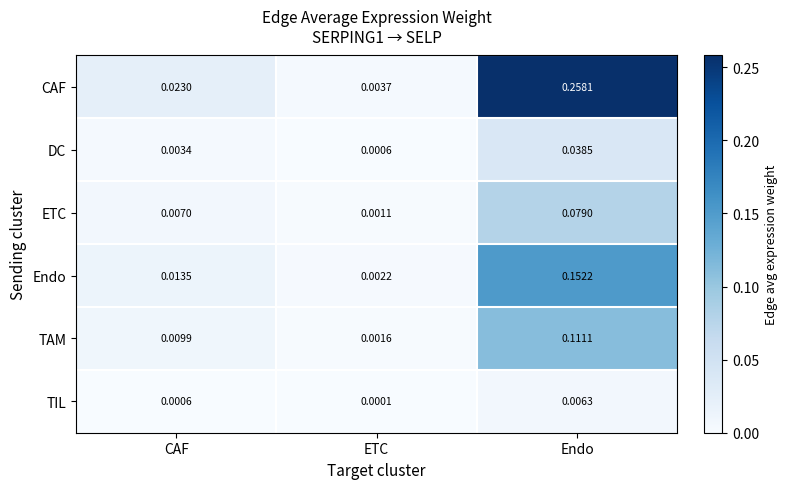

At Endo, list the series in order from largest to smallest.

CAF, Endo, TAM, ETC, DC, TIL